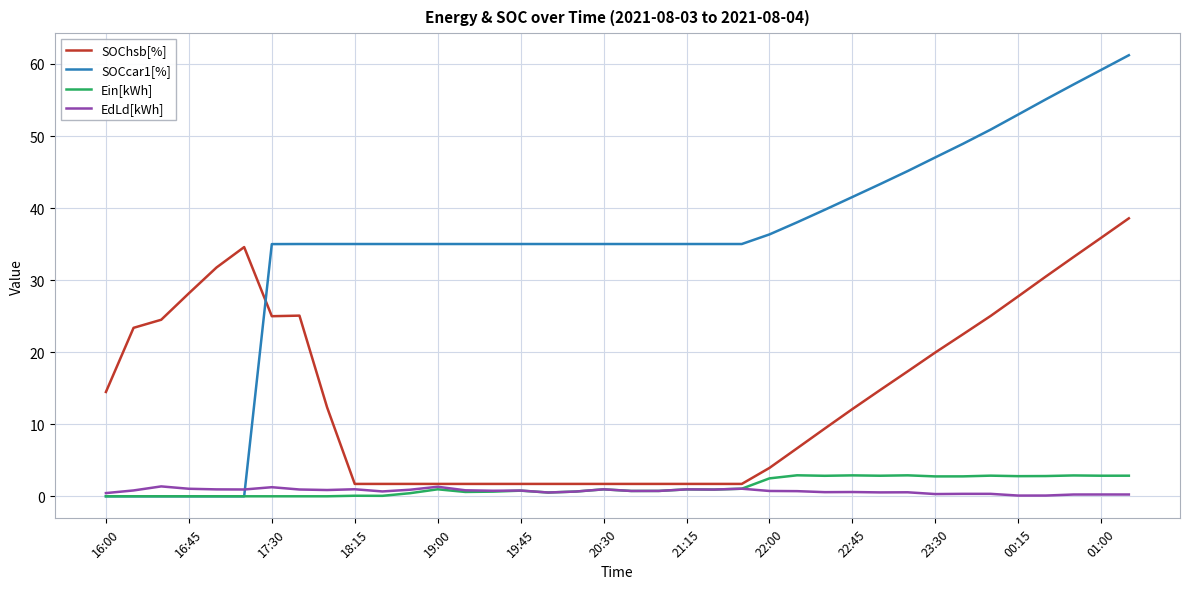

What is the maximum value shown in the chart?

61.2